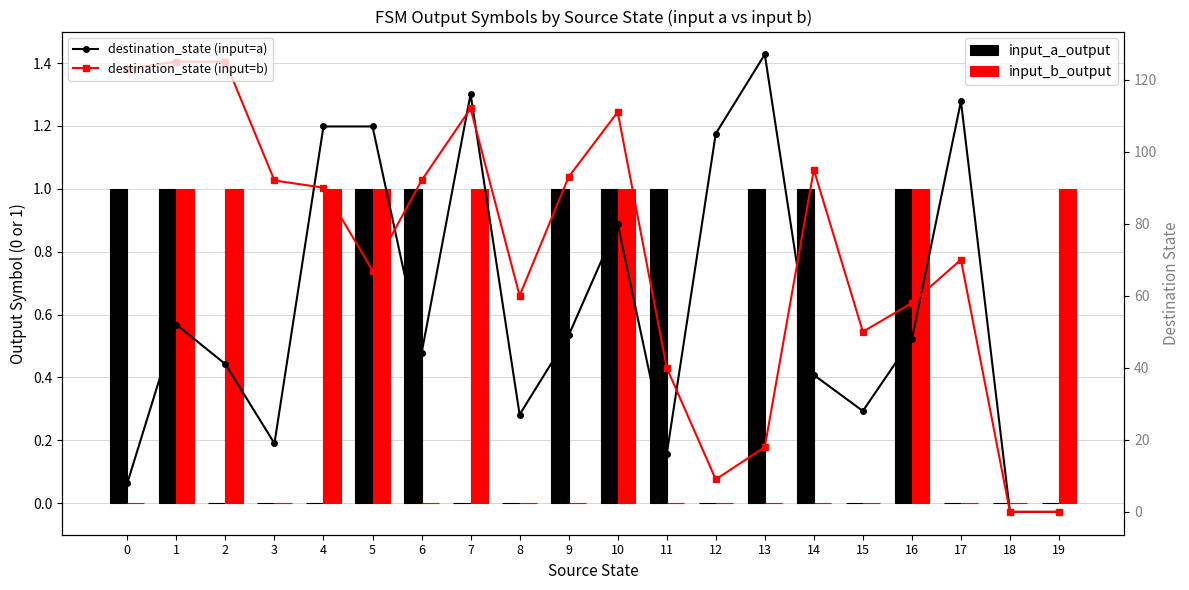

At how many categories does at least one series exceed 113?

6